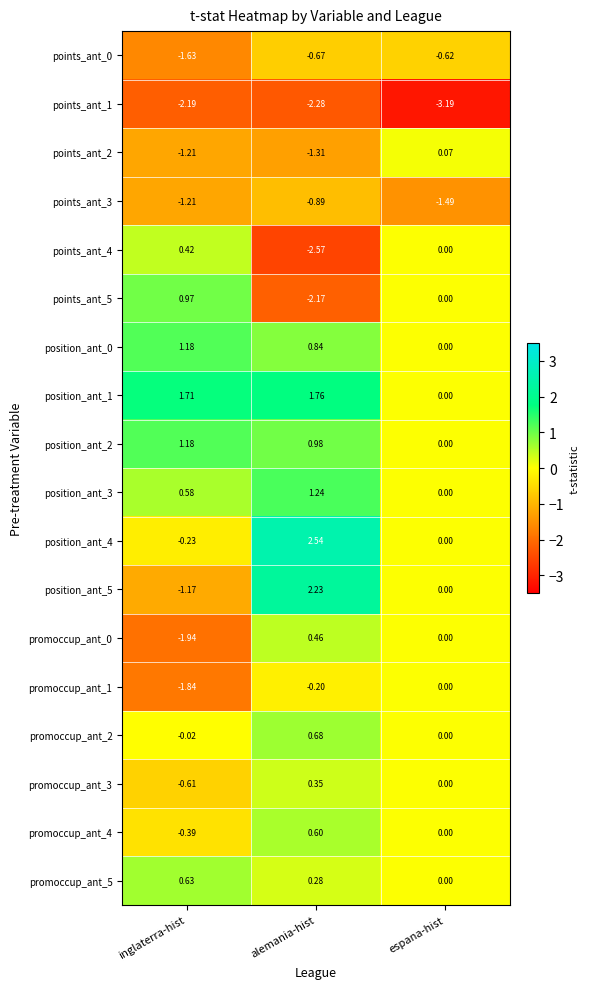

Which category has the lowest value across all series?

espana-hist